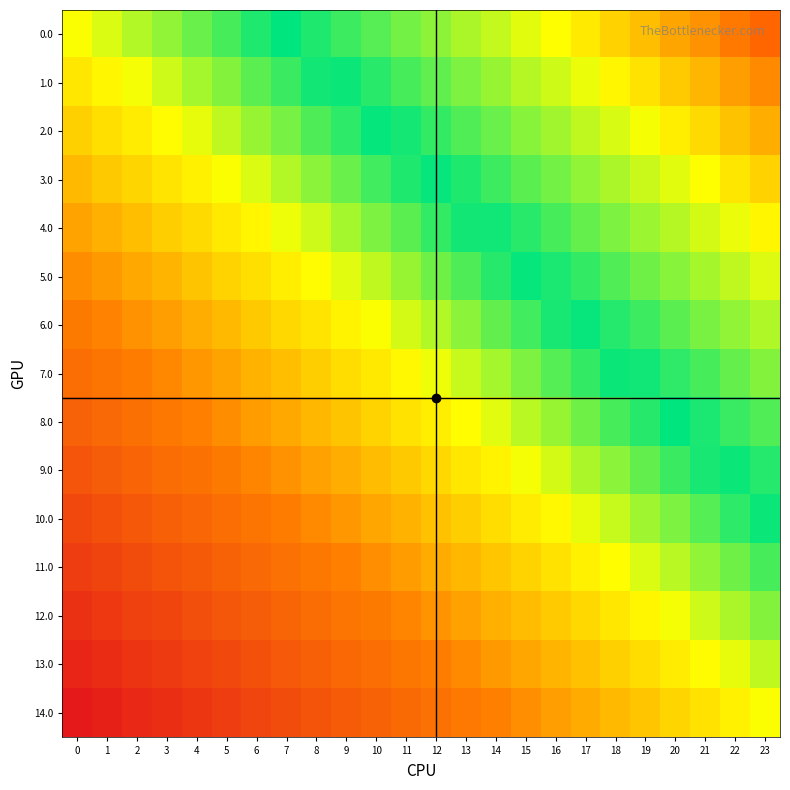

List the series in order of their peak value, lowest first.

14.0, 13.0, 12.0, 11.0, 10.0, 9.0, 8.0, 7.0, 6.0, 5.0, 4.0, 3.0, 2.0, 1.0, 0.0